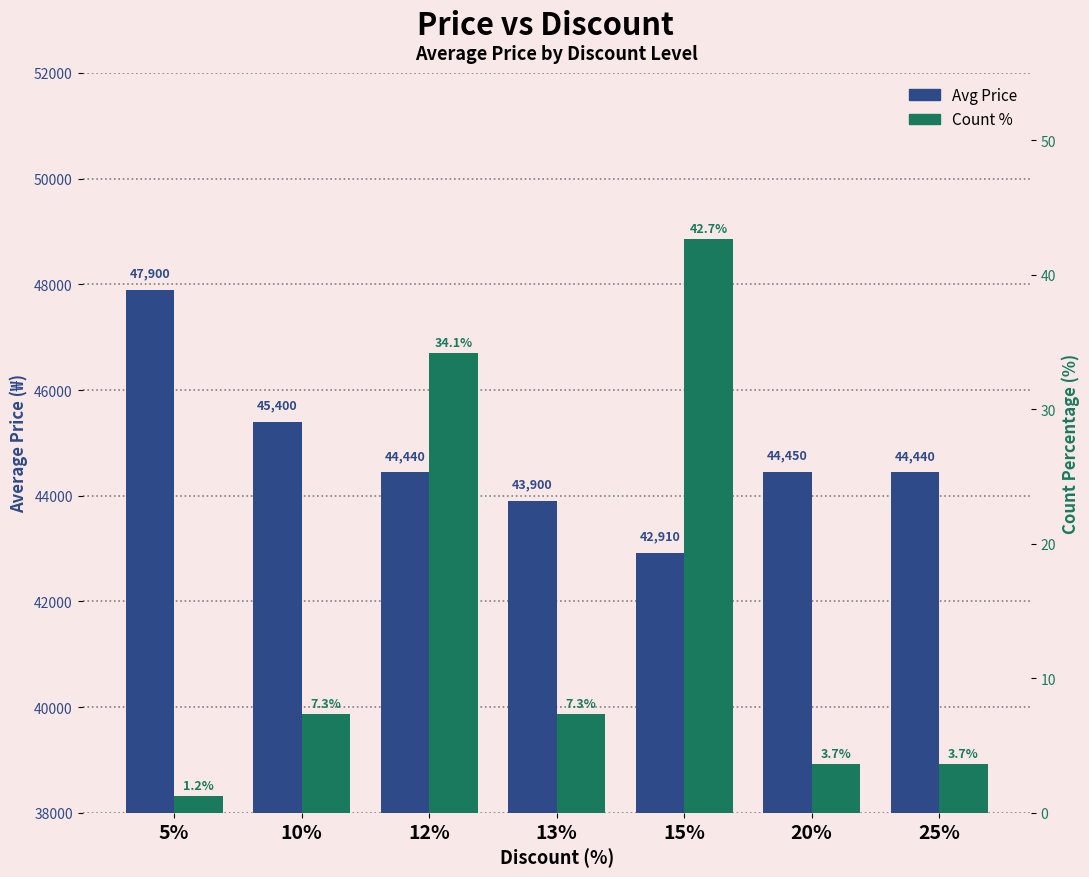

What is the value of the Count % bar at the 2nd from the left?

7.3